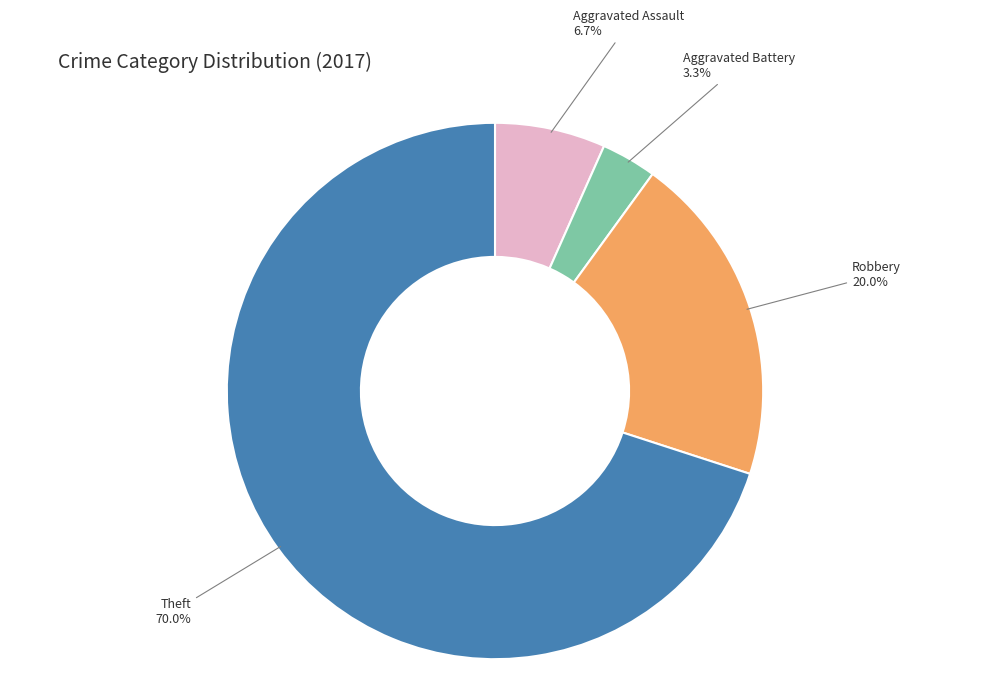

Count the number of slices in the pie.

4